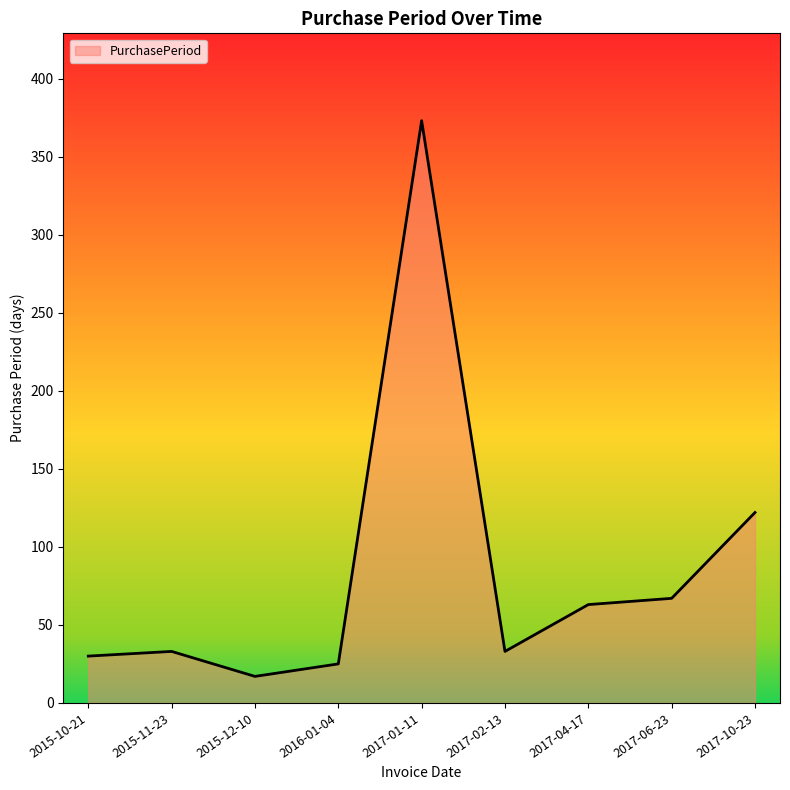

The chart shows a value of 25 at 2016-01-04. True or false?

True